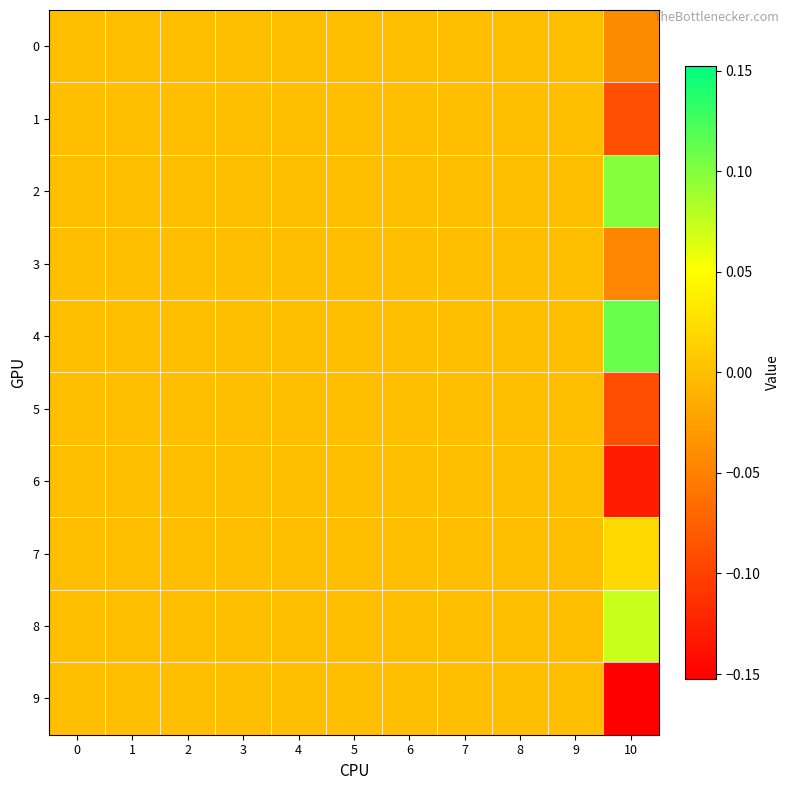

Rank the series by their maximum value, from lowest to highest.

0, 1, 3, 5, 6, 9, 7, 8, 2, 4